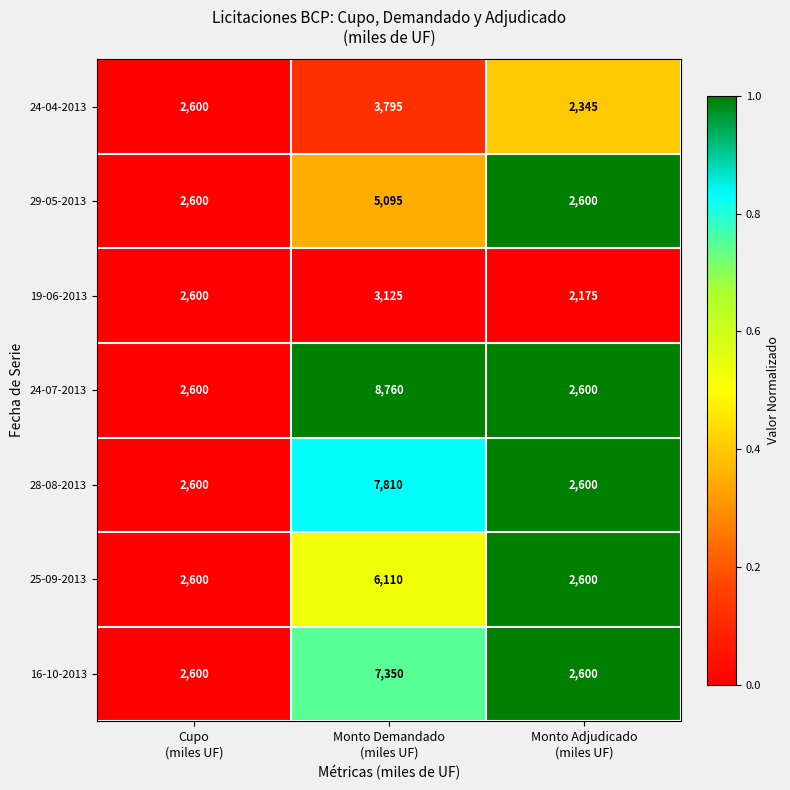

How many 24-07-2013 values are between 2600 and 8760?

3